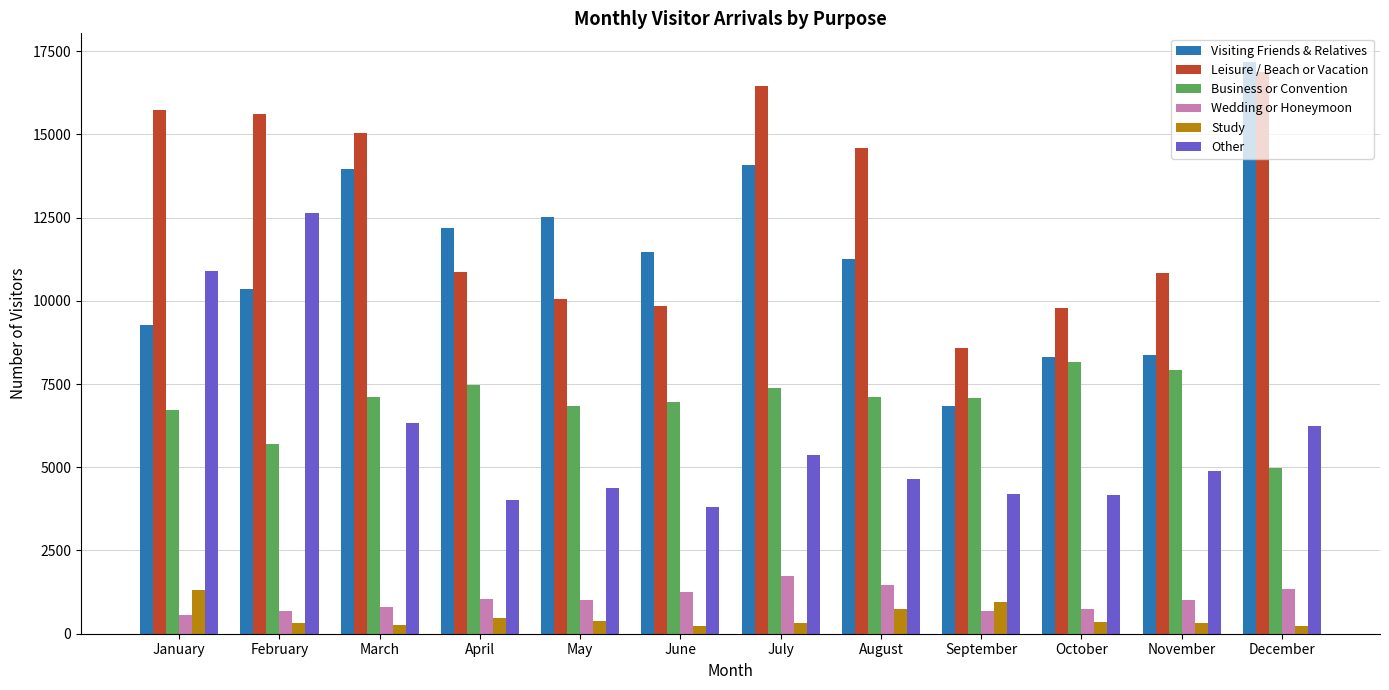

How many series are shown in this chart?

6